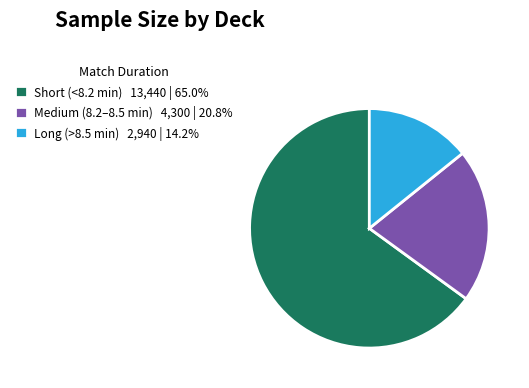

What is the ratio of the value at Long (>8.5 min) 2,940 | 14.2% to the value at Medium (8.2–8.5 min) 4,300 | 20.8%?

0.7